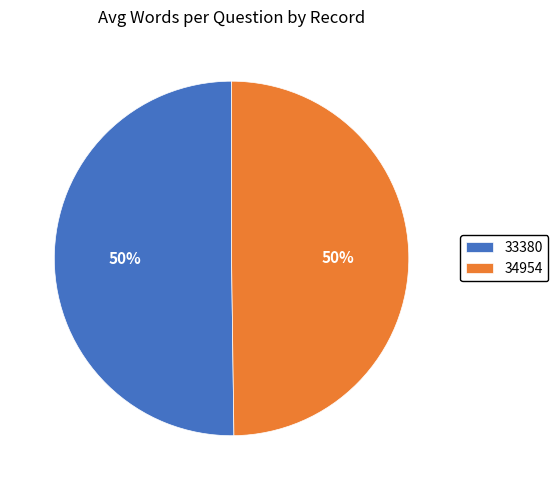

To the nearest percent, what percentage of the pie is 33380?

50%